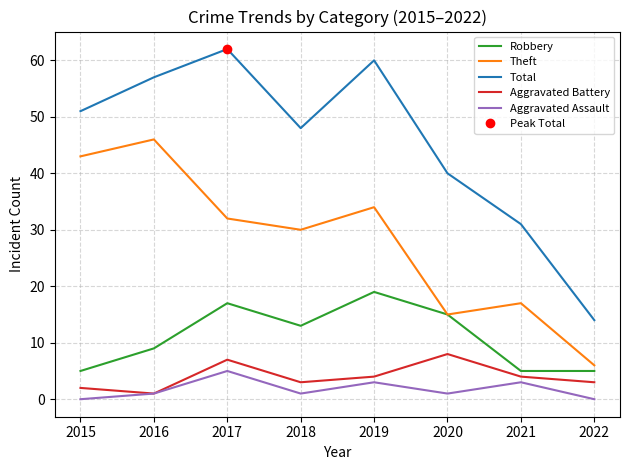

At which category does Total reach its first local valley?

2018